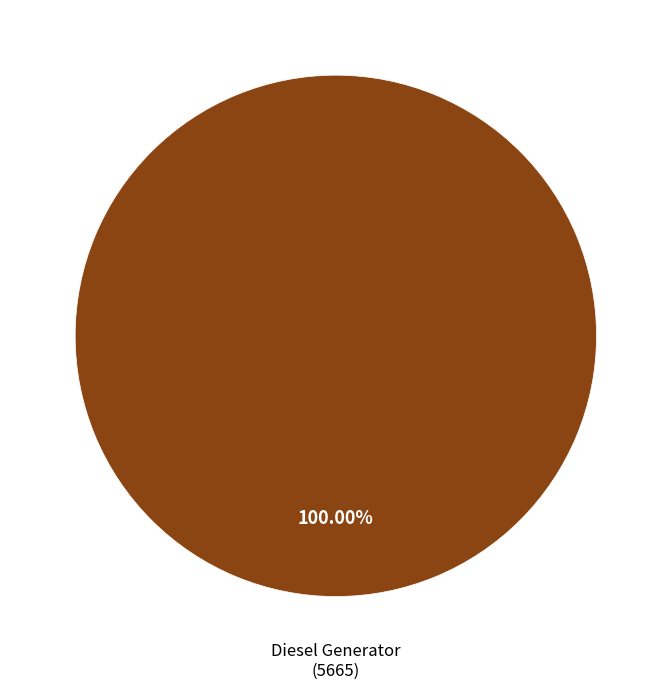

Is there any slice that represents more than half of the pie?

Yes